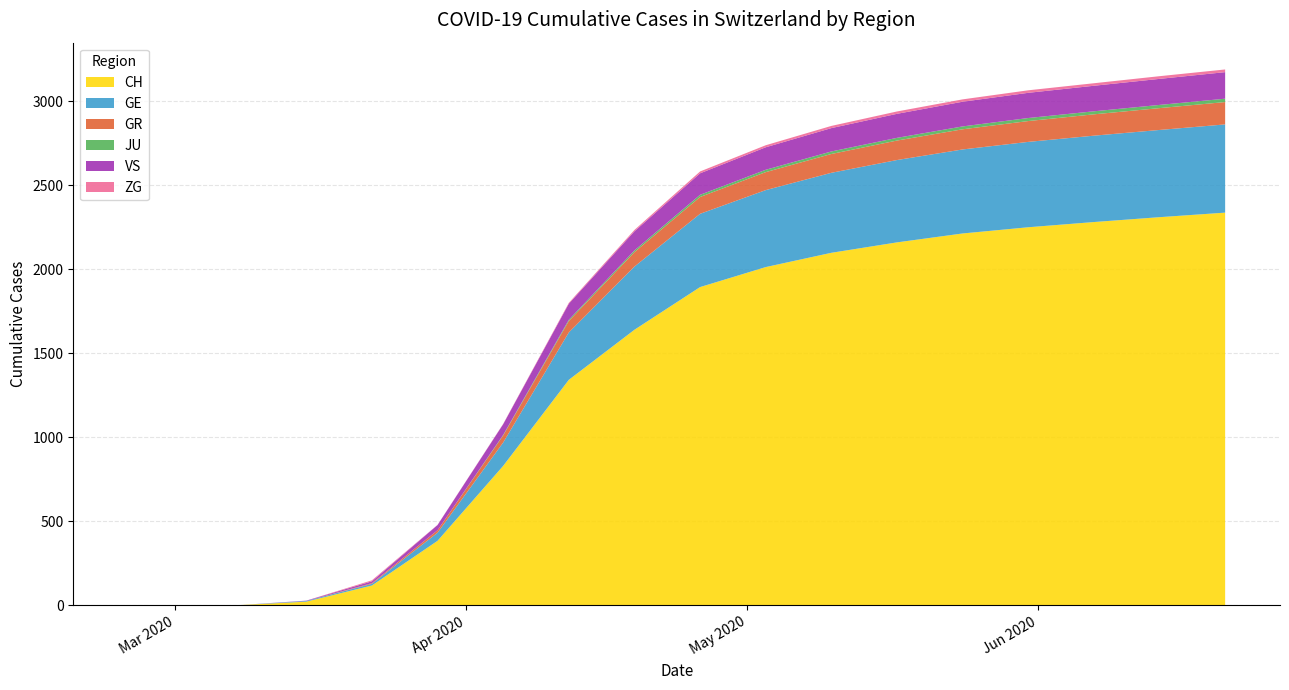

Reading left to right, transcribe all the data shown in this chart.

CH: 2020-02-25=0	2020-03-01=0	2020-03-08=2	2020-03-15=22	2020-03-22=118	2020-03-29=384	2020-04-05=830	2020-04-12=1342	2020-04-19=1640	2020-04-26=1894	2020-05-03=2013	2020-05-10=2098	2020-05-17=2160	2020-05-24=2213	2020-05-31=2250	2020-06-07=2281	2020-06-14=2310	2020-06-21=2337
GE: 2020-02-25=0	2020-03-01=0	2020-03-08=0	2020-03-15=4	2020-03-22=10	2020-03-29=48	2020-04-05=139	2020-04-12=282	2020-04-19=376	2020-04-26=436	2020-05-03=458	2020-05-10=476	2020-05-17=490	2020-05-24=500	2020-05-31=508	2020-06-07=514	2020-06-14=519	2020-06-21=525
GR: 2020-02-25=0	2020-03-01=0	2020-03-08=0	2020-03-15=0	2020-03-22=4	2020-03-29=15	2020-04-05=42	2020-04-12=68	2020-04-19=86	2020-04-26=100	2020-05-03=107	2020-05-10=112	2020-05-17=116	2020-05-24=120	2020-05-31=124	2020-06-07=127	2020-06-14=130	2020-06-21=133
JU: 2020-02-25=0	2020-03-01=0	2020-03-08=0	2020-03-15=0	2020-03-22=0	2020-03-29=0	2020-04-05=3	2020-04-12=7	2020-04-19=10	2020-04-26=13	2020-05-03=14	2020-05-10=15	2020-05-17=16	2020-05-24=17	2020-05-31=18	2020-06-07=18	2020-06-14=19	2020-06-21=20
VS: 2020-02-25=0	2020-03-01=0	2020-03-08=0	2020-03-15=2	2020-03-22=11	2020-03-29=31	2020-04-05=64	2020-04-12=96	2020-04-19=114	2020-04-26=128	2020-05-03=134	2020-05-10=139	2020-05-17=143	2020-05-24=147	2020-05-31=150	2020-06-07=152	2020-06-14=155	2020-06-21=158
ZG: 2020-02-25=0	2020-03-01=0	2020-03-08=0	2020-03-15=0	2020-03-22=6	2020-03-29=1	2020-04-05=2	2020-04-12=5	2020-04-19=8	2020-04-26=11	2020-05-03=12	2020-05-10=13	2020-05-17=14	2020-05-24=14	2020-05-31=15	2020-06-07=15	2020-06-14=16	2020-06-21=16